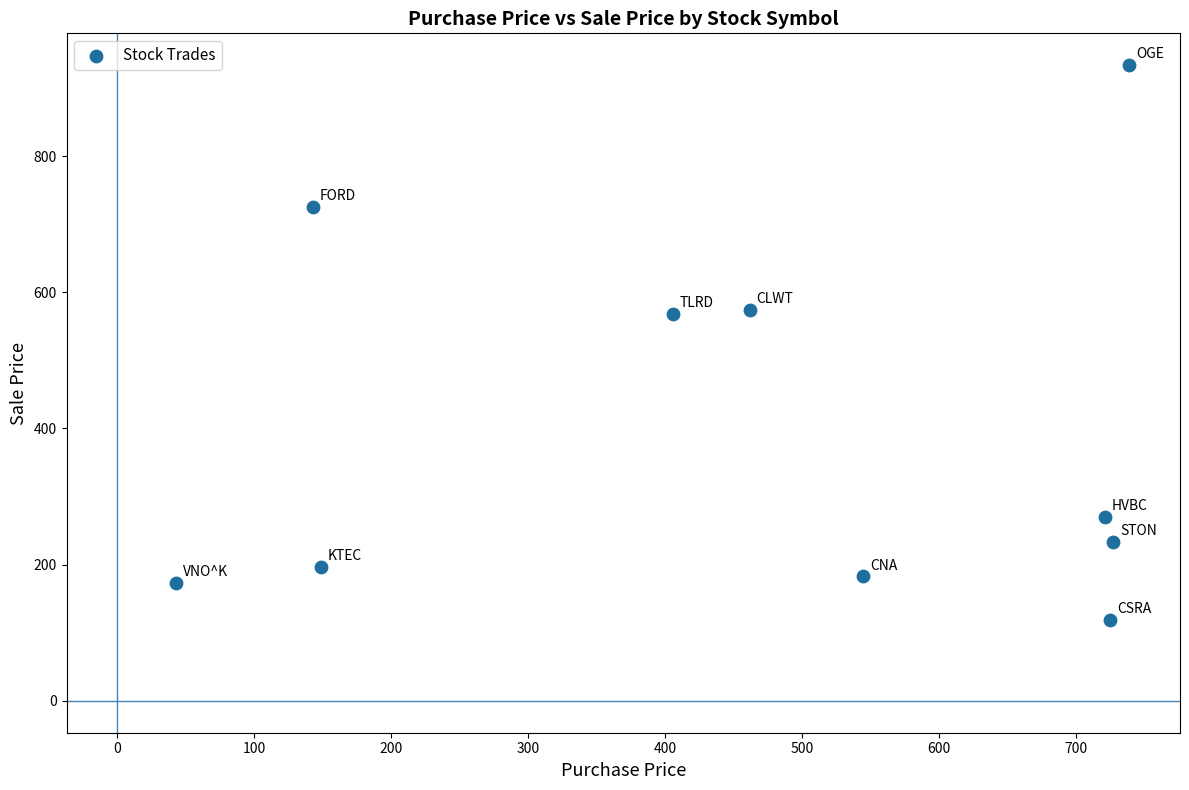

What is the range of X values (max minus min)?

696.6